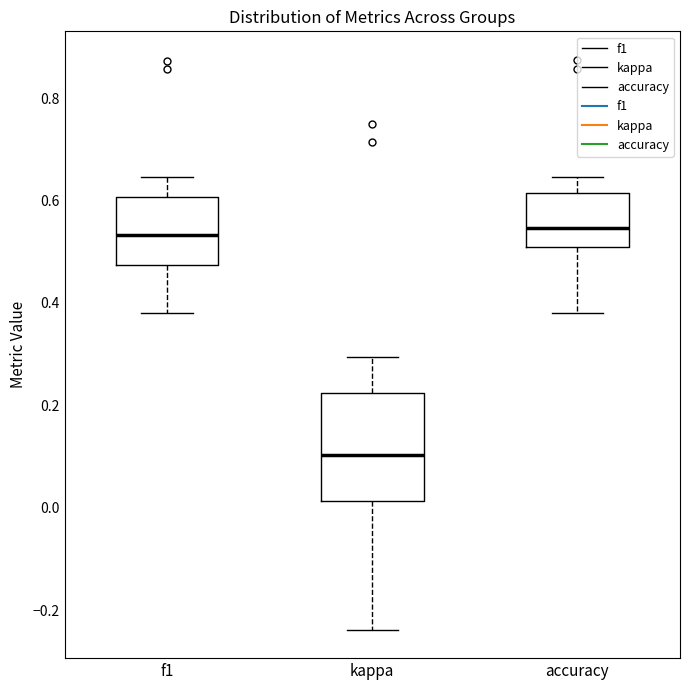

Where does the median line of the box for f1 sit on the y-axis? The values are not printed on the chart, so give them approximately, as read against the axis.

0.54